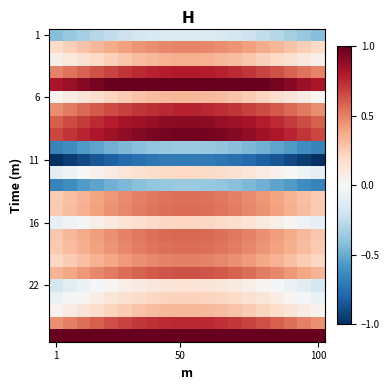

Which category has the lowest value across all series?

1